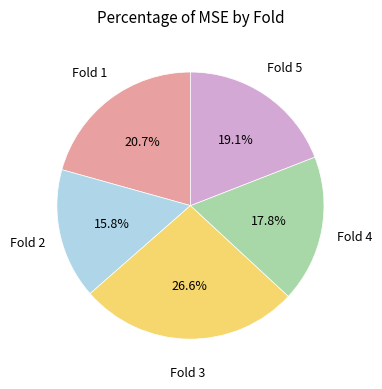

How many segments does this pie chart have?

5